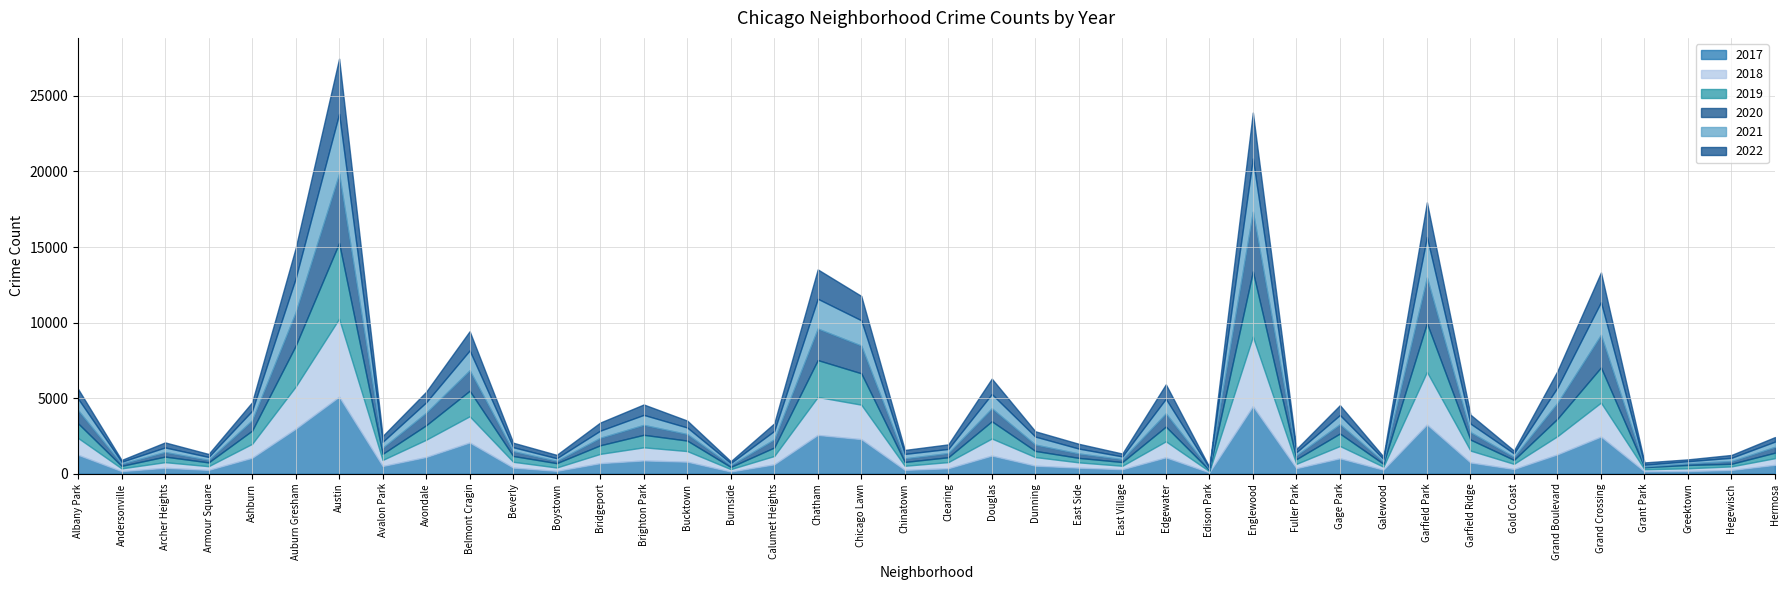

Rank the series by their maximum value, from lowest to highest.

2022, 2021, 2020, 2019, 2017, 2018